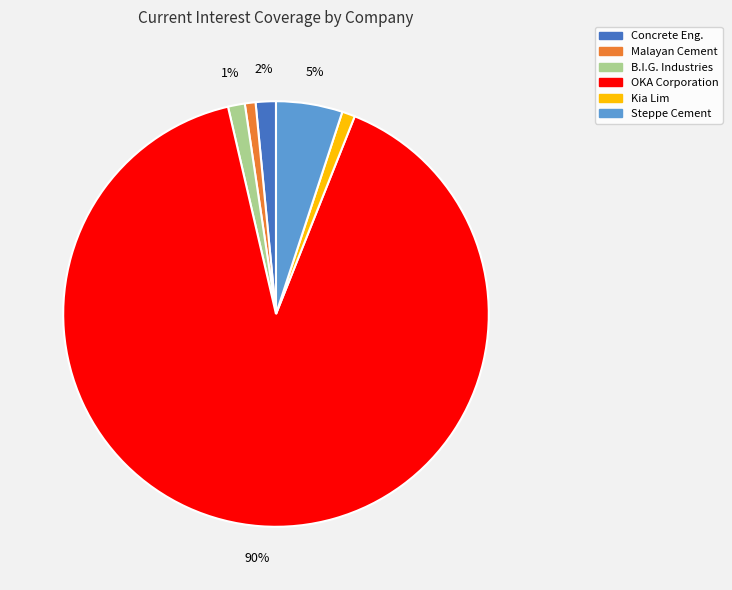

Is it true that Steppe Cement is 5% of the pie?

True